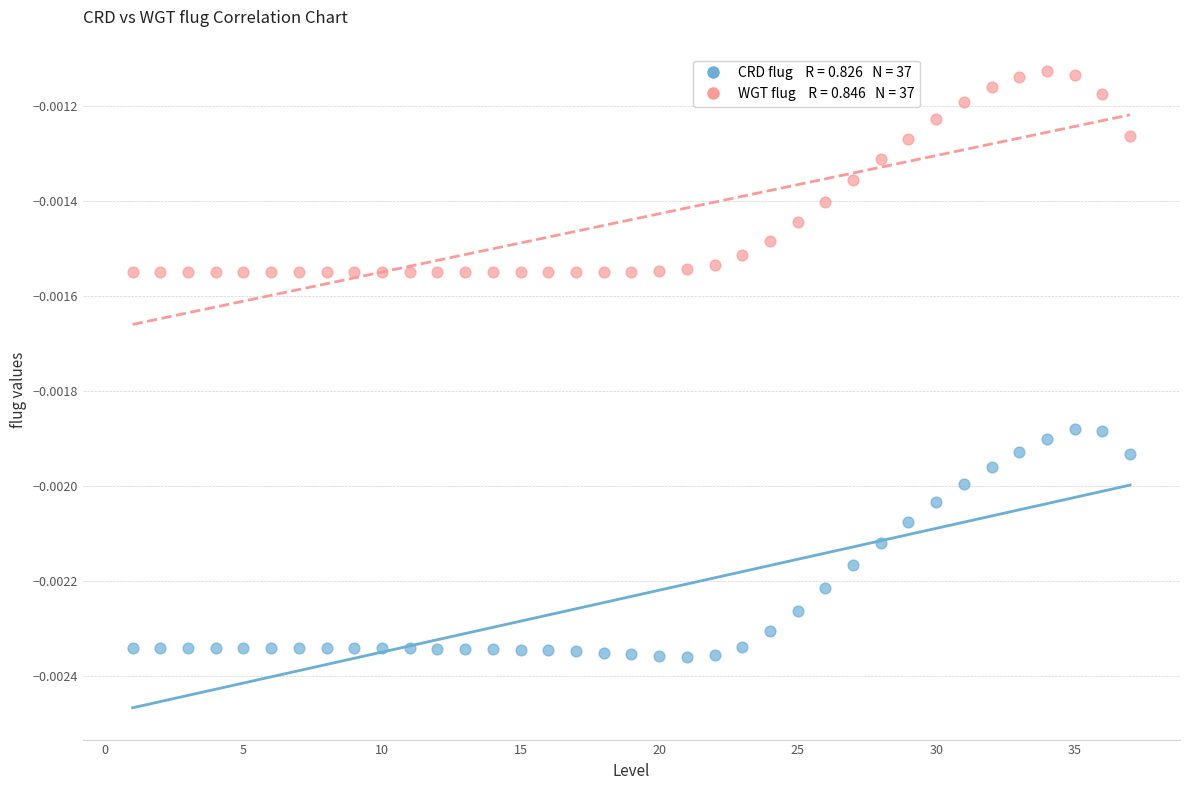

Count the number of points in this scatter plot.

74